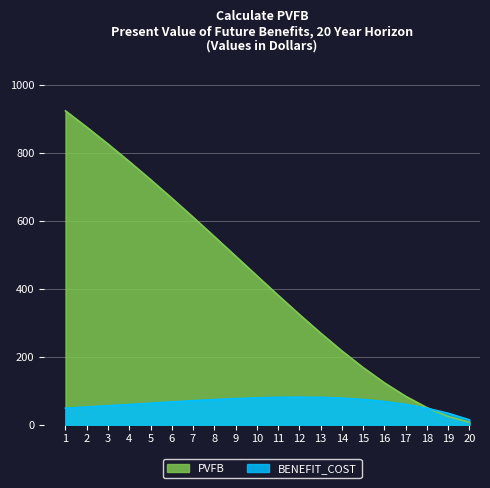

At which category is the sum across all series the highest?

1